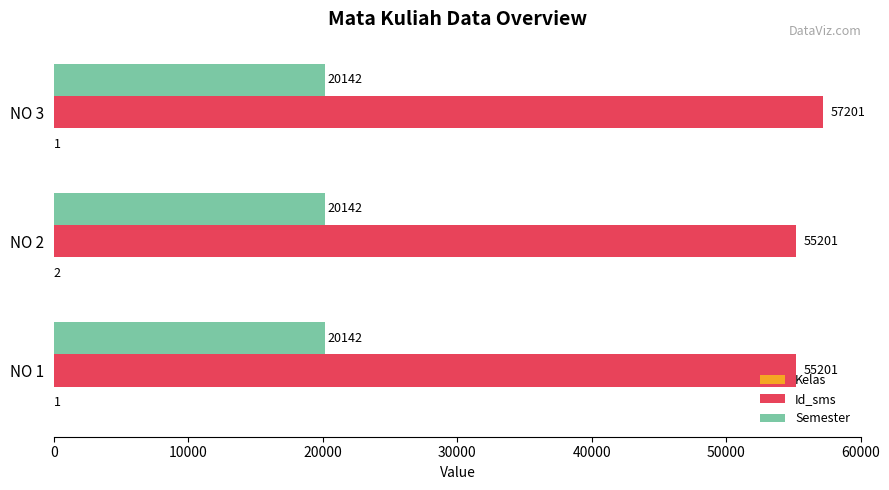

The Semester series shows 20142 at NO 2. True or false?

True